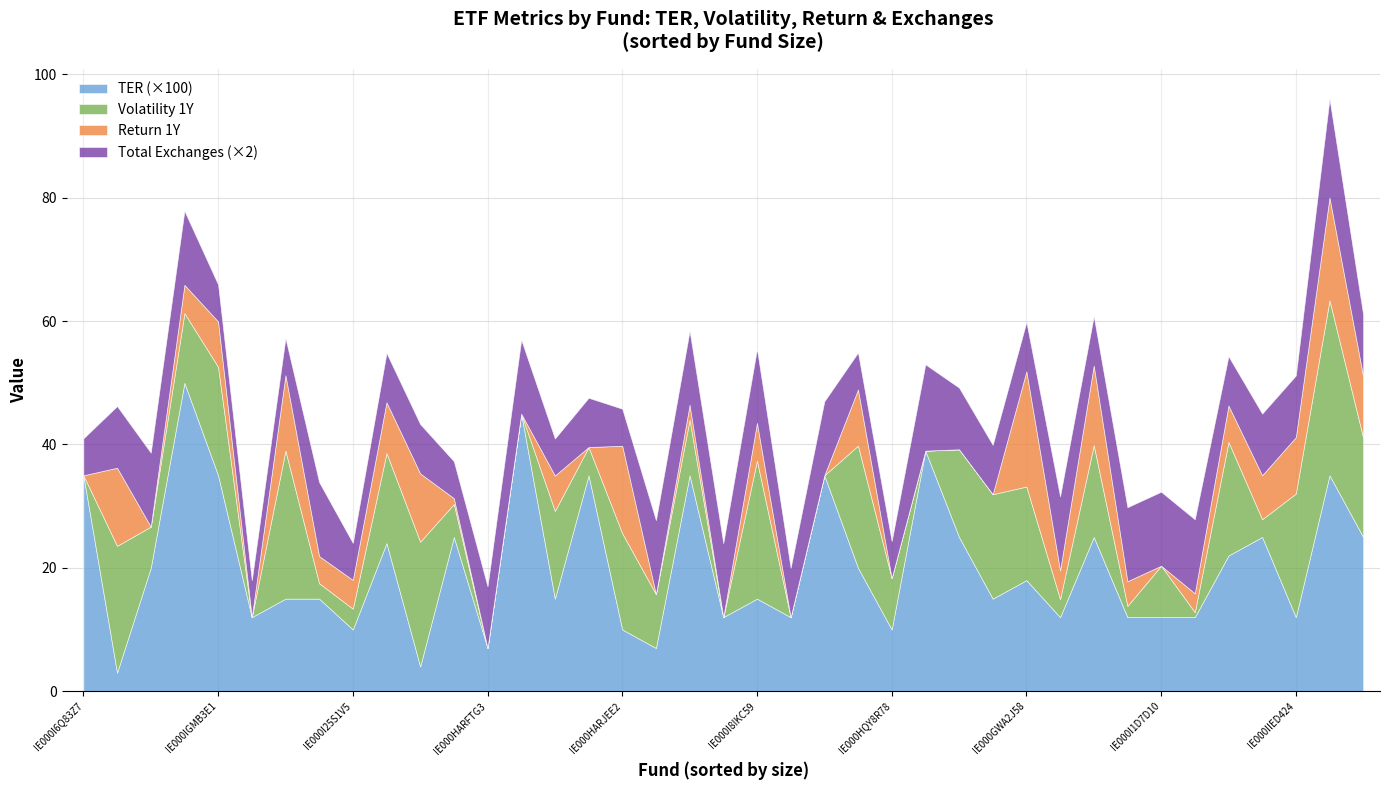

What are all the series names shown in the legend?

TER (×100), Volatility 1Y, Return 1Y, Total Exchanges (×2)